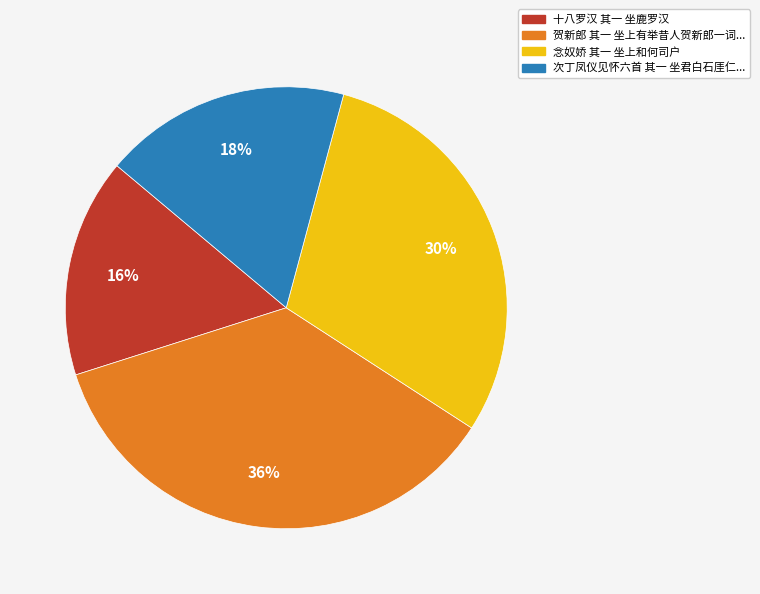

How many slices are in this pie chart?

4